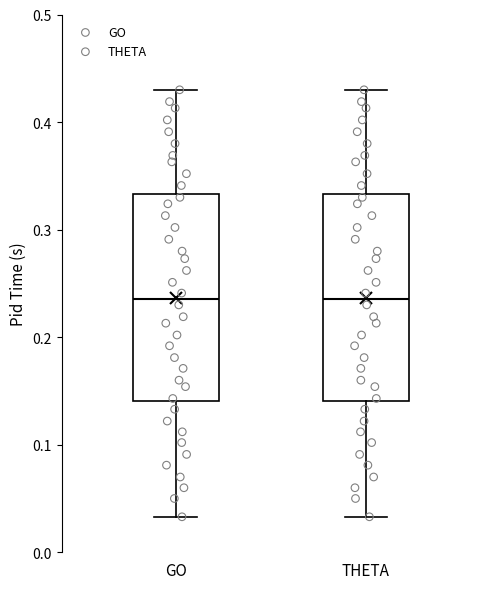

Reading left to right, transcribe this box plot: for each box, give where its median line is, the range the box spans, and where its two whiskers end, as read against the y-axis. The values are not printed on the chart, so give them approximately, as read against the axis.

GO: median 0.24, box 0.14 to 0.33, whiskers 0.03 to 0.43
THETA: median 0.24, box 0.14 to 0.33, whiskers 0.03 to 0.43